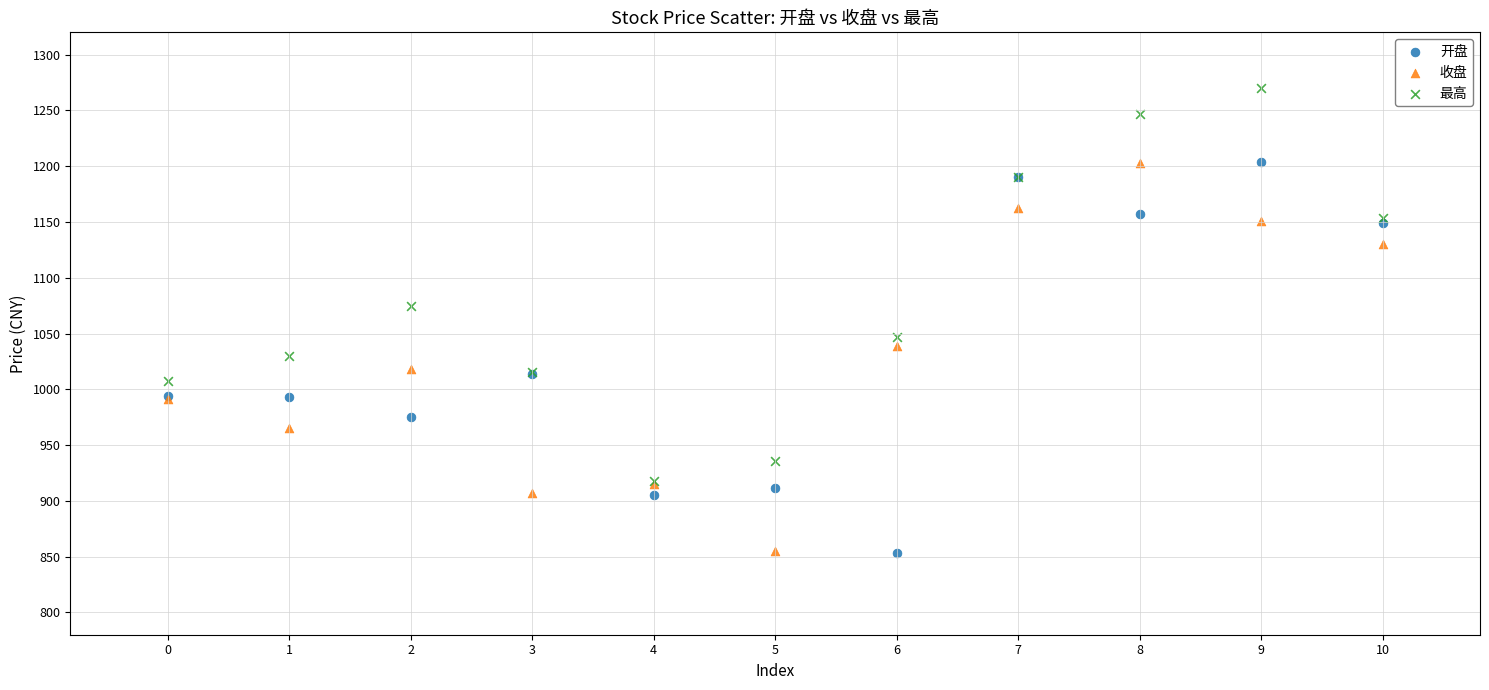

In the 最高 series, what Y value is closest to 1093?

1075.0